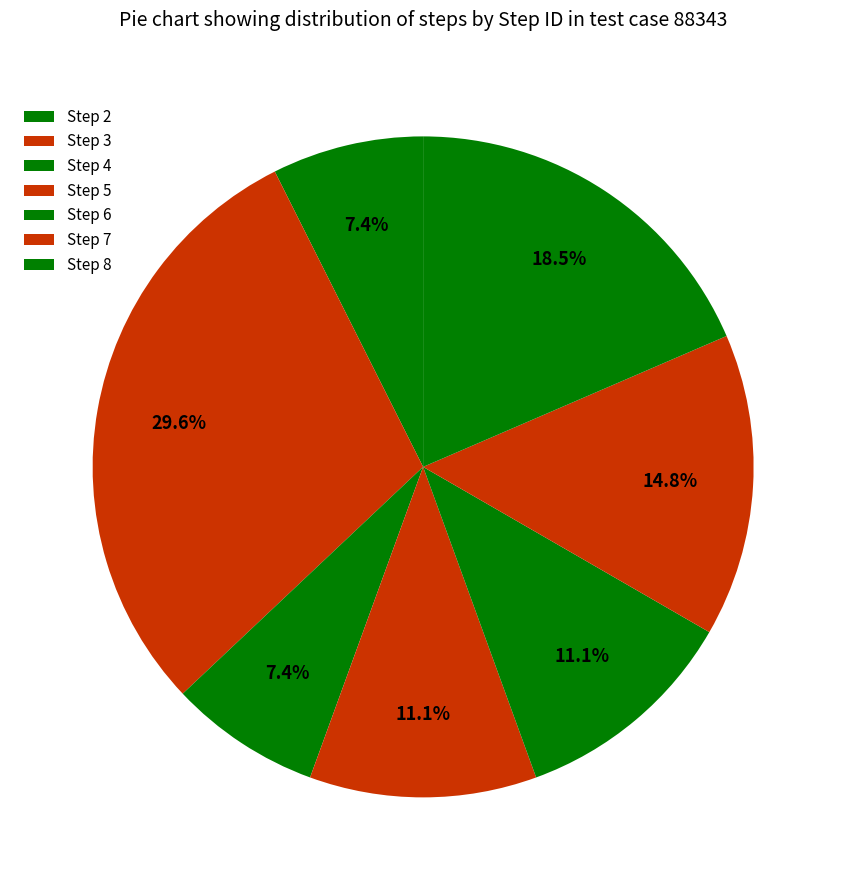

How many slices are in this pie chart?

7